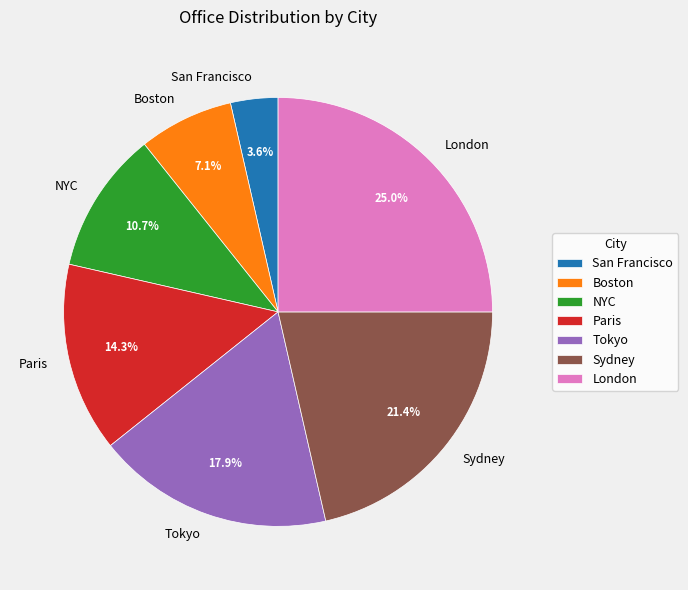

True or false: Paris accounts for 14% of the total.

True